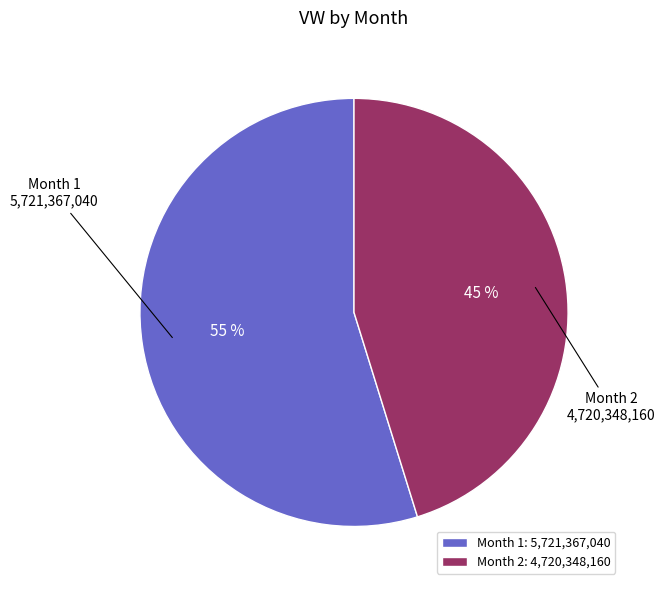

What percentage is the Month 1 slice, to the nearest percent?

55%